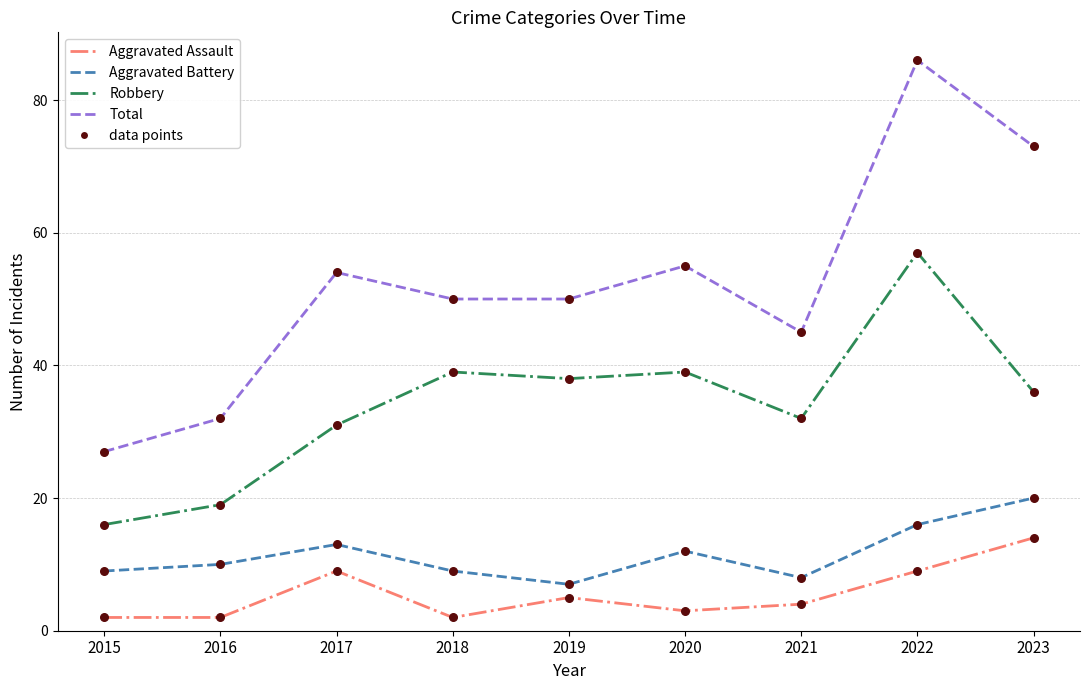

At which category is the sum across all series the highest?

2022